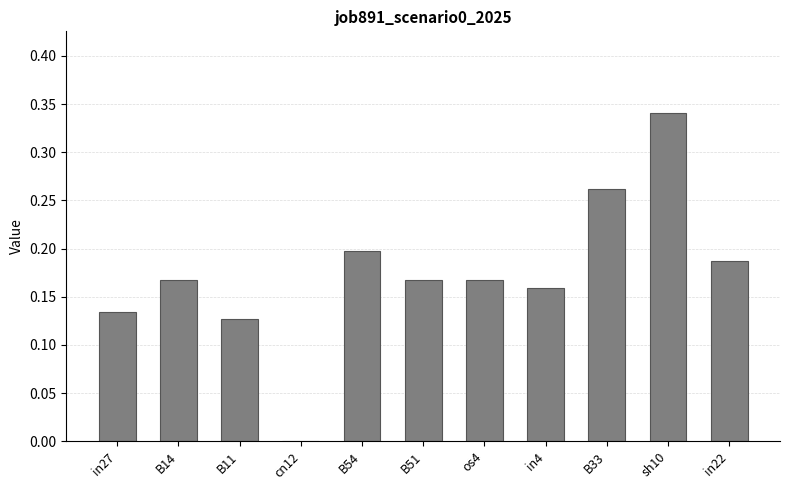

What is the change in value from in27 to in22?

+0.1